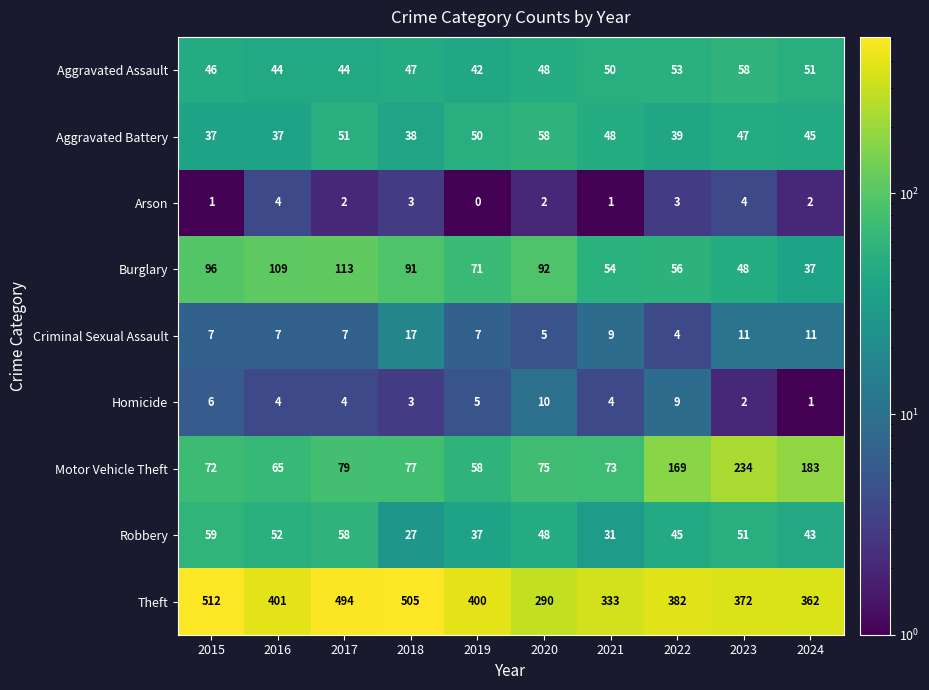

At which label does Homicide first exceed 4?

2015